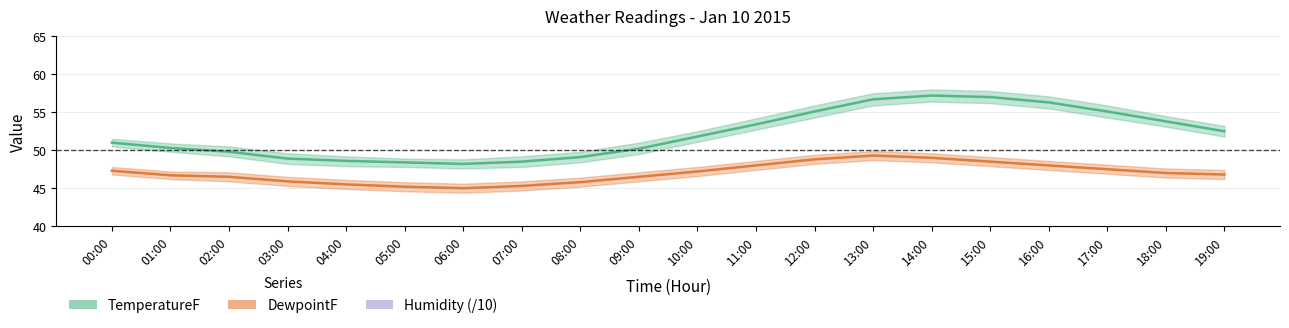

Which series has the widest spread of values?

TemperatureF